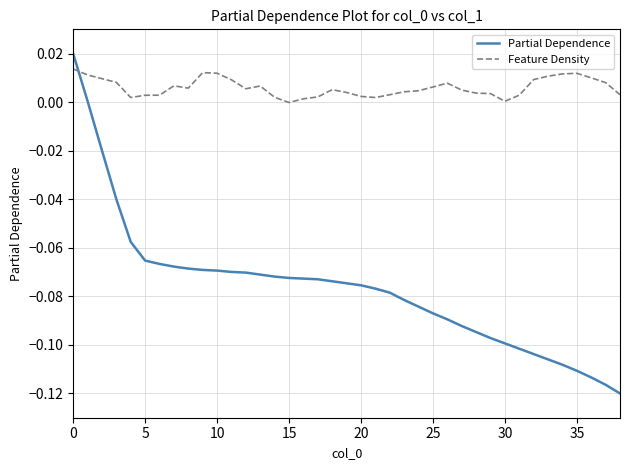

Which series has the largest range (max minus min)?

Partial Dependence